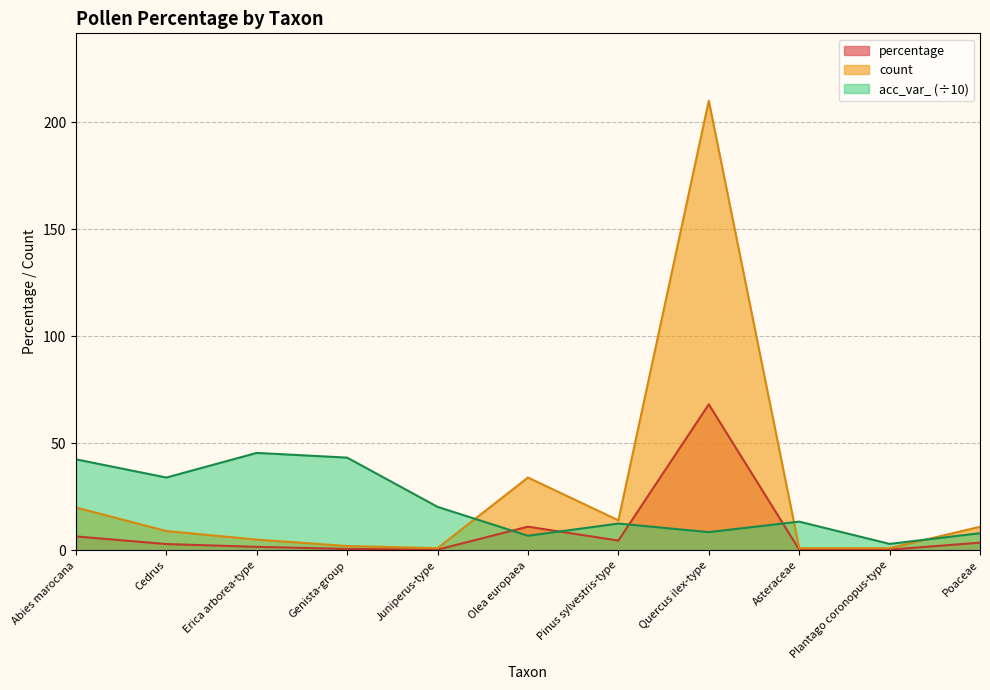

Does the chart have visible grid lines?

Yes